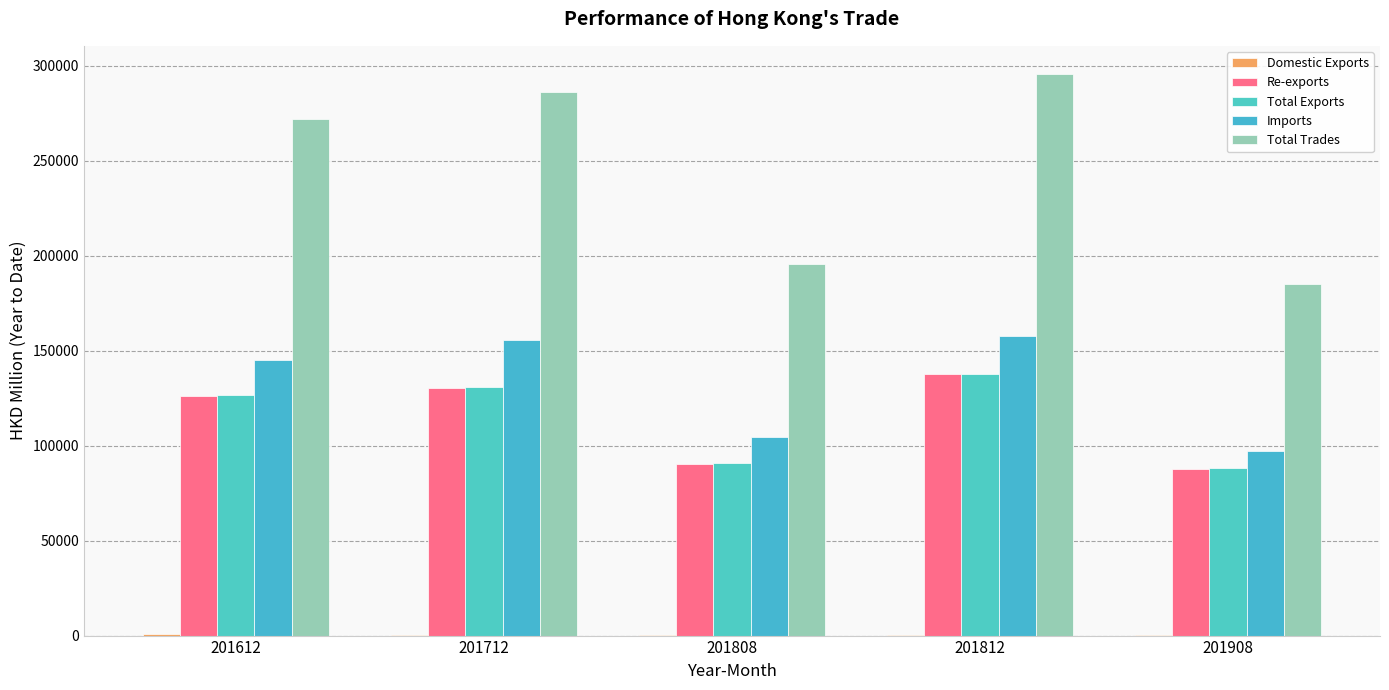

What is the value of the Total Exports bar at the 2nd from the left?

130800.7